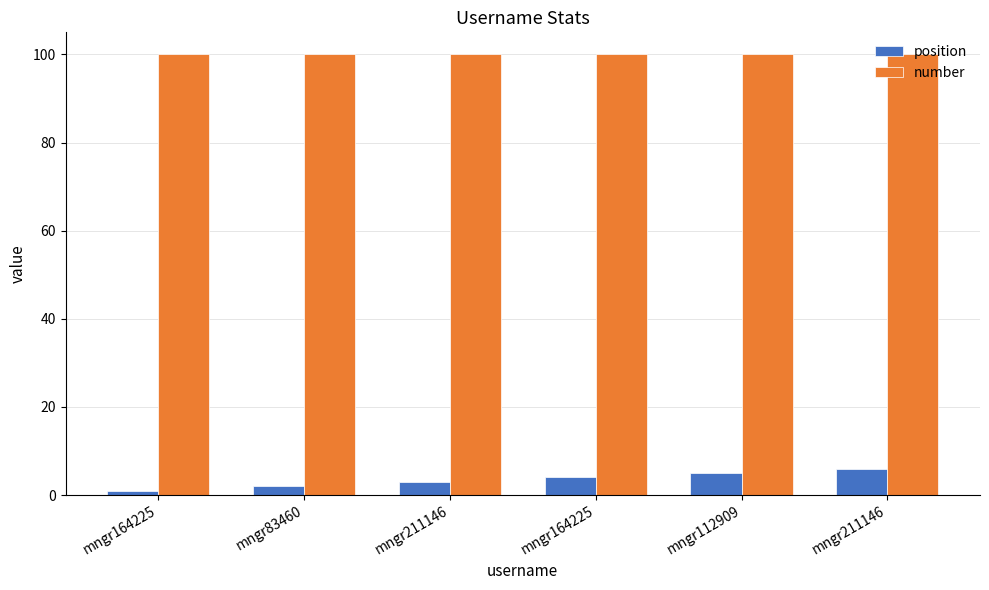

At which category does the chart reach its peak across all series?

mngr164225